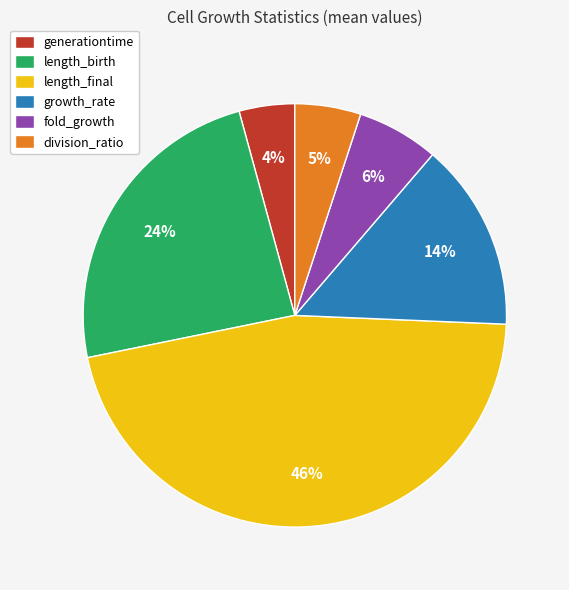

What is the largest slice in the pie chart?

length_final